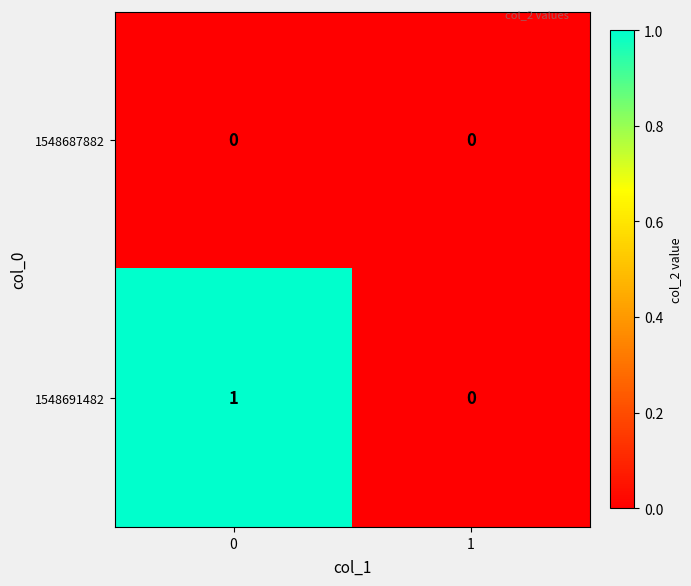

How many categories are shown in the chart?

2